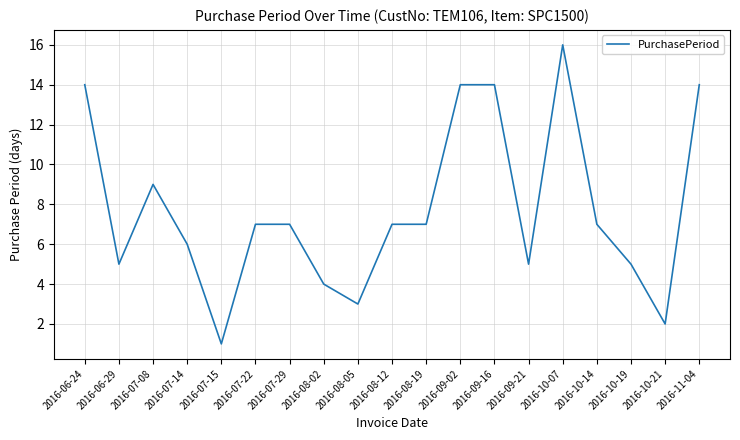

How many series are shown in this chart?

1